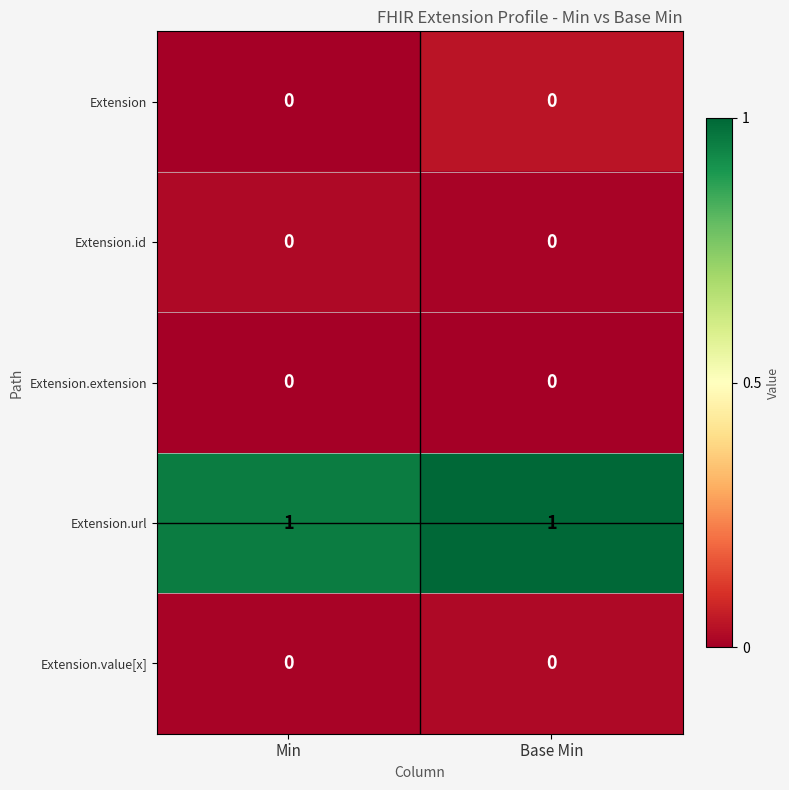

Is the value of Extension at Base Min greater than the value of Extension.url at Min?

No